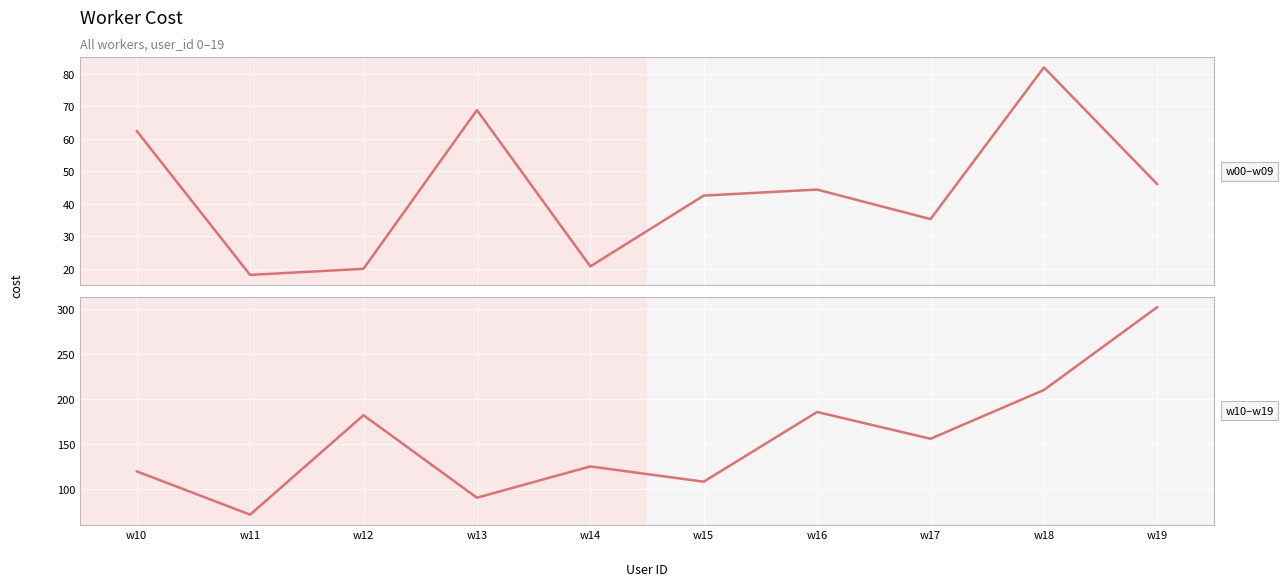

At which label is cost (w10–w19) closest to 186?

w16